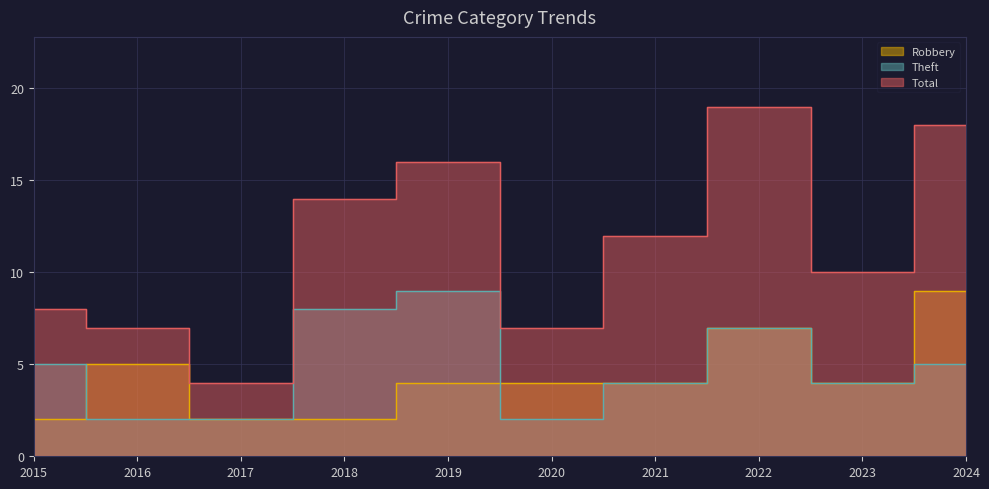

What is the highest value of the Robbery series?

9